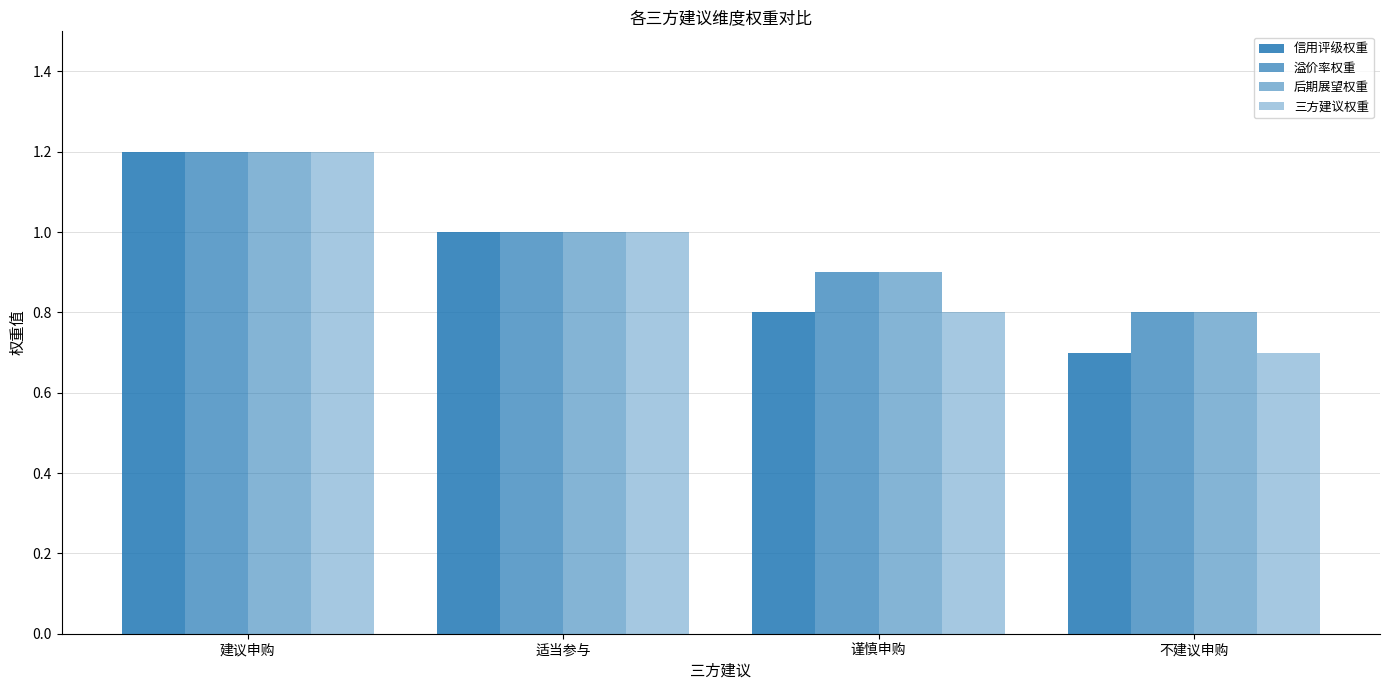

Count the number of data series in this chart.

4